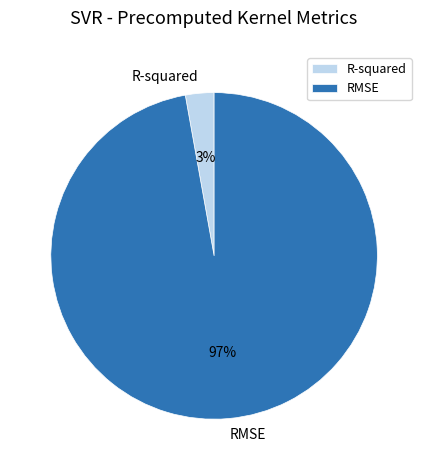

To the nearest percent, what is the difference between the largest and smallest slice percentages?

94%